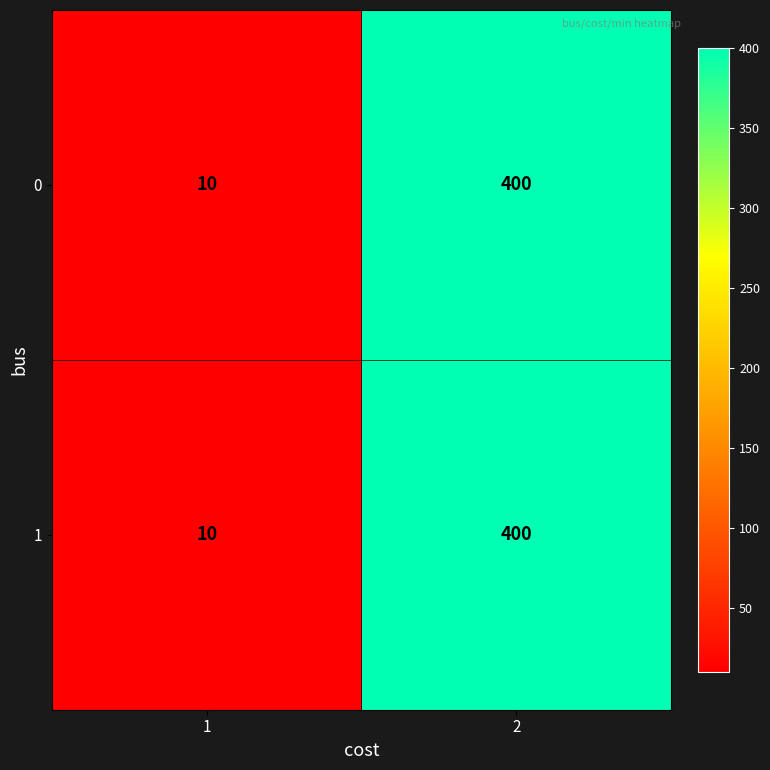

Read the 1 value at 2.

400